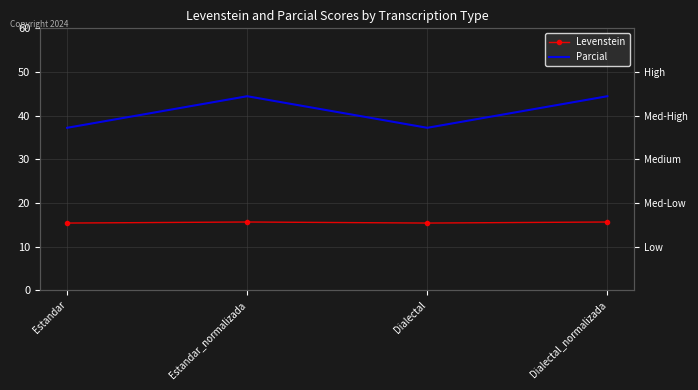

Reading left to right, what are all the values shown in this chart?

Levenstein: 15.4	15.6	15.4	15.6
Parcial: 37.2	44.4	37.2	44.4